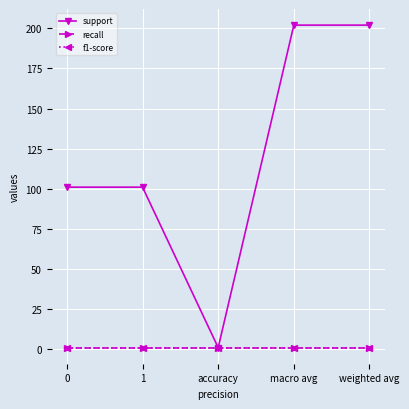

Is this an area chart (filled region under the line)?

No